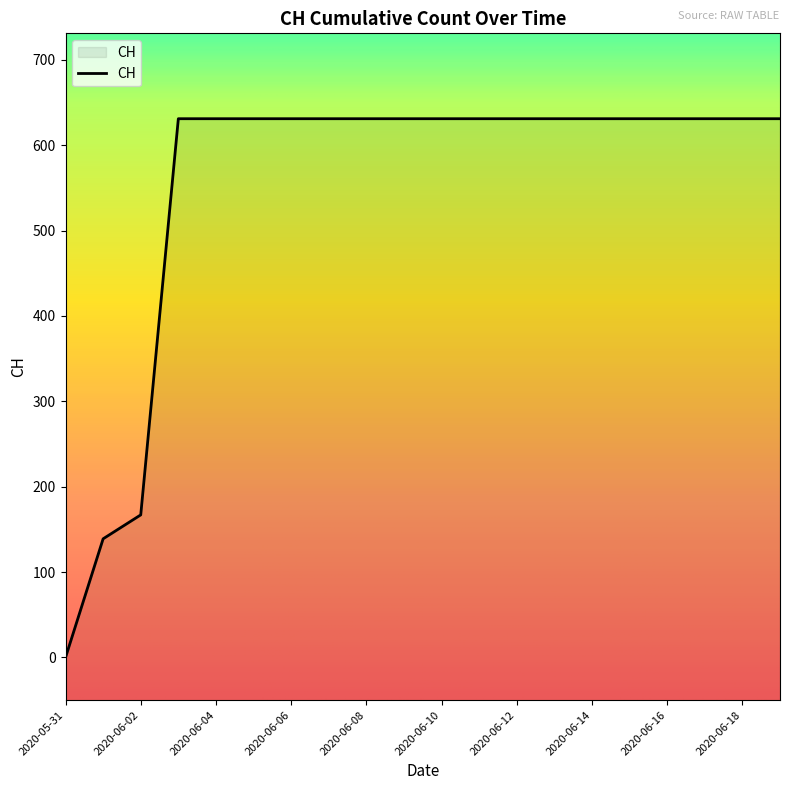

Between 2020-06-06 and 2020-06-08, which is larger?

2020-06-06